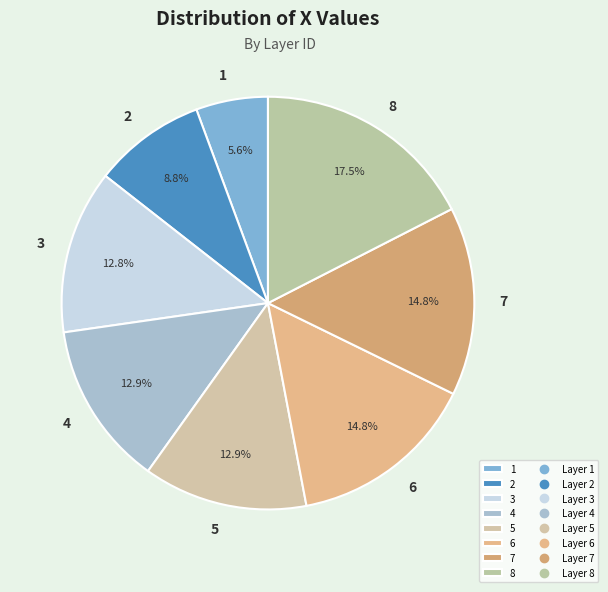

To the nearest percent, what is the difference between the 4 and 2 slice percentages?

4%